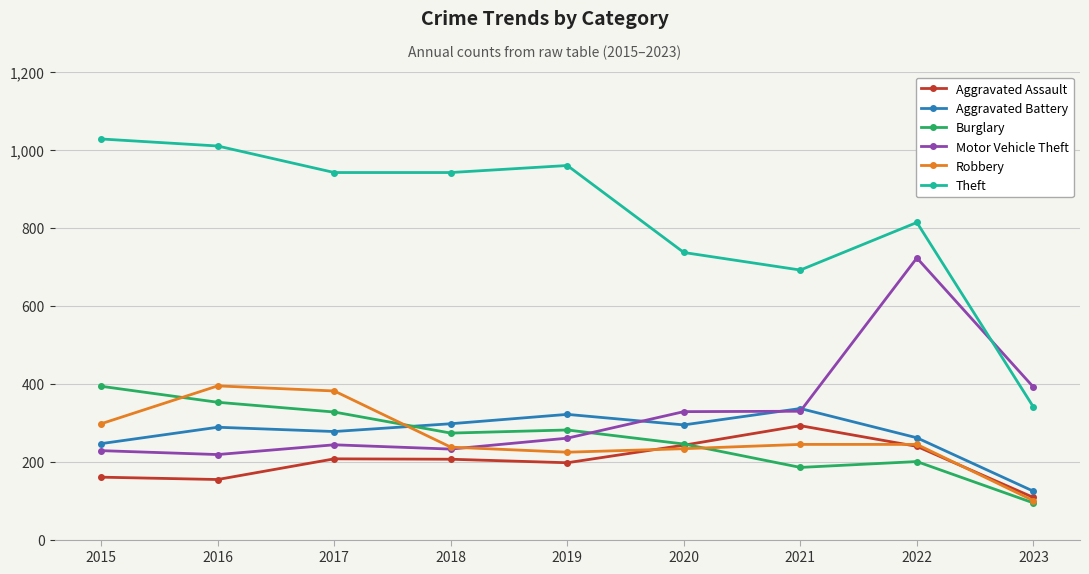

The value of Theft at 2020 is 1055. True or false?

False